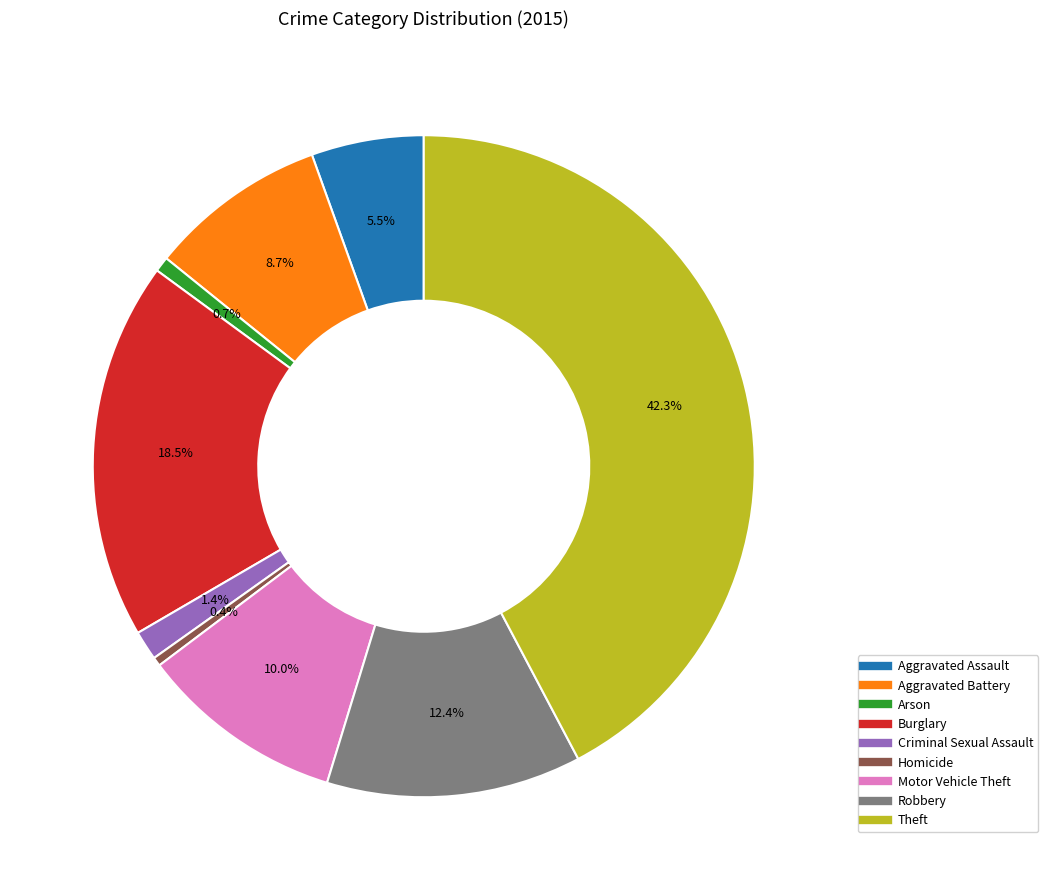

Do Theft and Aggravated Battery together represent more than half of the pie?

Yes